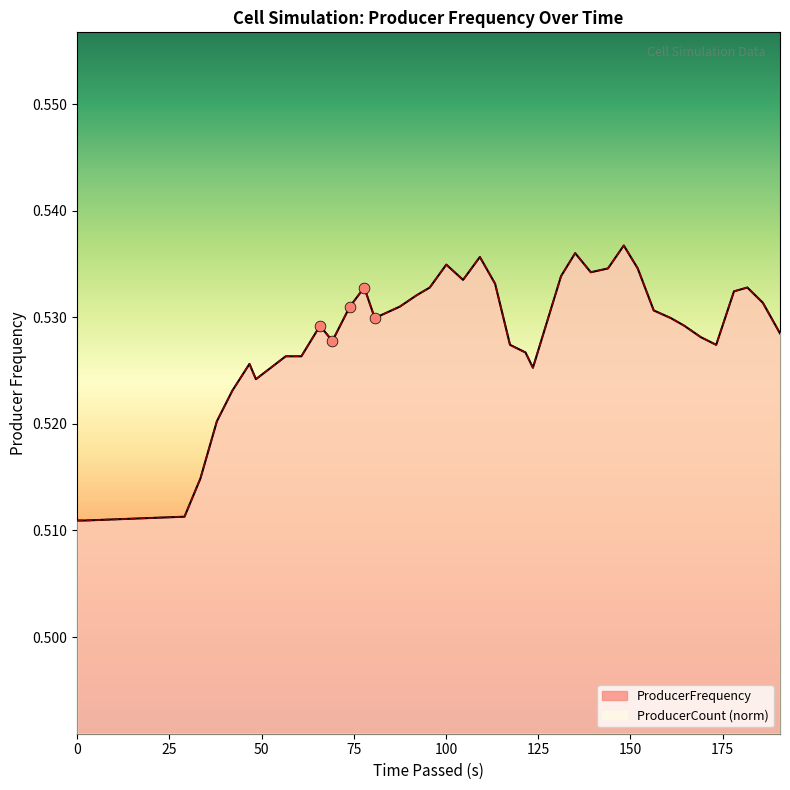

Which series has the largest total across all categories?

ProducerCount_norm